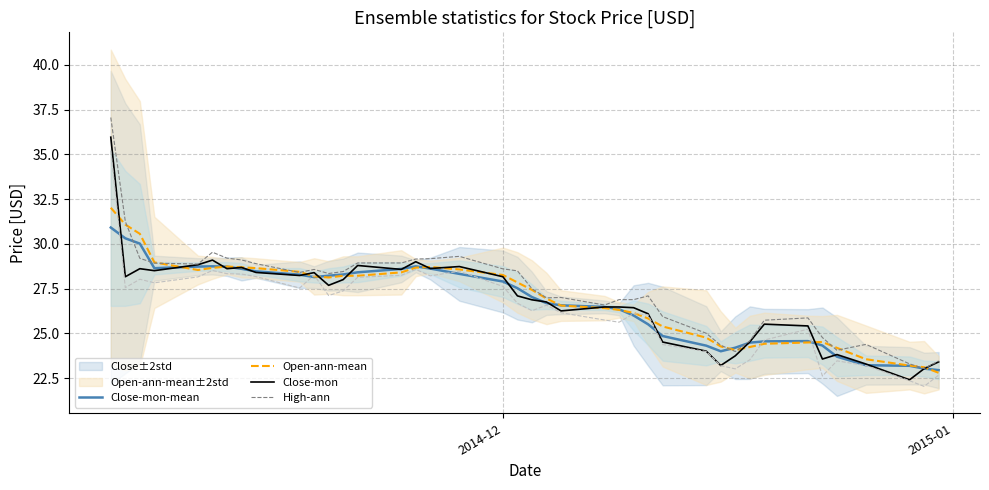

Reading right to left, what are all the values shown in this chart?

Close-mon-mean: 22.9	23.0	23.2	23.2	23.7	24.3	24.6	24.5	24.5	24.2	24.0	24.3	24.8	25.5	26.0	26.3	26.5	26.6	26.7	27.0	27.5	27.9	28.3	28.6	28.7	28.6	28.4	28.3	28.2	28.1	28.3	28.5	28.6	28.7	28.7	28.7	28.6	30.0	30.3	30.9
Open-ann-mean: 22.8	23.1	23.2	23.6	24.2	24.5	24.5	24.4	24.2	24.1	24.3	24.8	25.4	25.8	26.1	26.3	26.4	26.5	26.9	27.4	27.8	28.3	28.6	28.7	28.7	28.4	28.2	28.2	28.1	28.2	28.4	28.6	28.7	28.7	28.7	28.5	29.0	30.6	31.1	32.0
Close-mon: 23.4	23.0	22.4	23.3	23.8	23.6	25.4	25.5	24.5	23.7	23.2	24.0	24.5	26.1	26.4	26.5	26.5	26.2	26.8	26.9	27.1	28.2	28.7	28.6	29.0	28.6	28.8	28.0	27.7	28.4	28.2	28.4	28.7	28.6	29.1	28.8	28.5	28.6	28.2	36.0
High-ann: 23.4	23.0	23.3	24.4	24.1	24.8	25.9	25.7	24.6	24.0	24.3	25.0	25.9	27.1	26.9	26.9	26.6	27.0	27.0	27.5	28.5	28.6	29.3	29.2	29.1	28.9	28.9	28.4	28.3	28.6	28.4	28.9	29.1	29.2	29.5	28.9	28.9	29.2	31.2	37.1